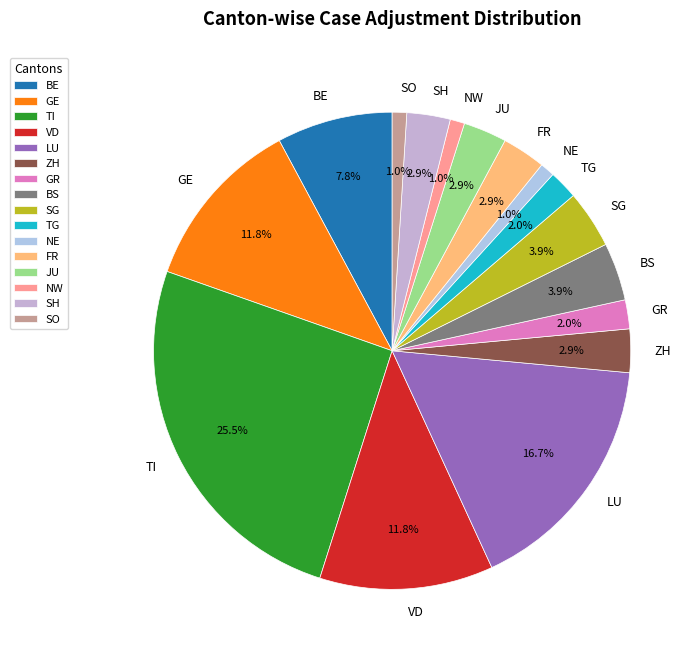

To the nearest percent, what is the combined percentage of TI and NW?

26%